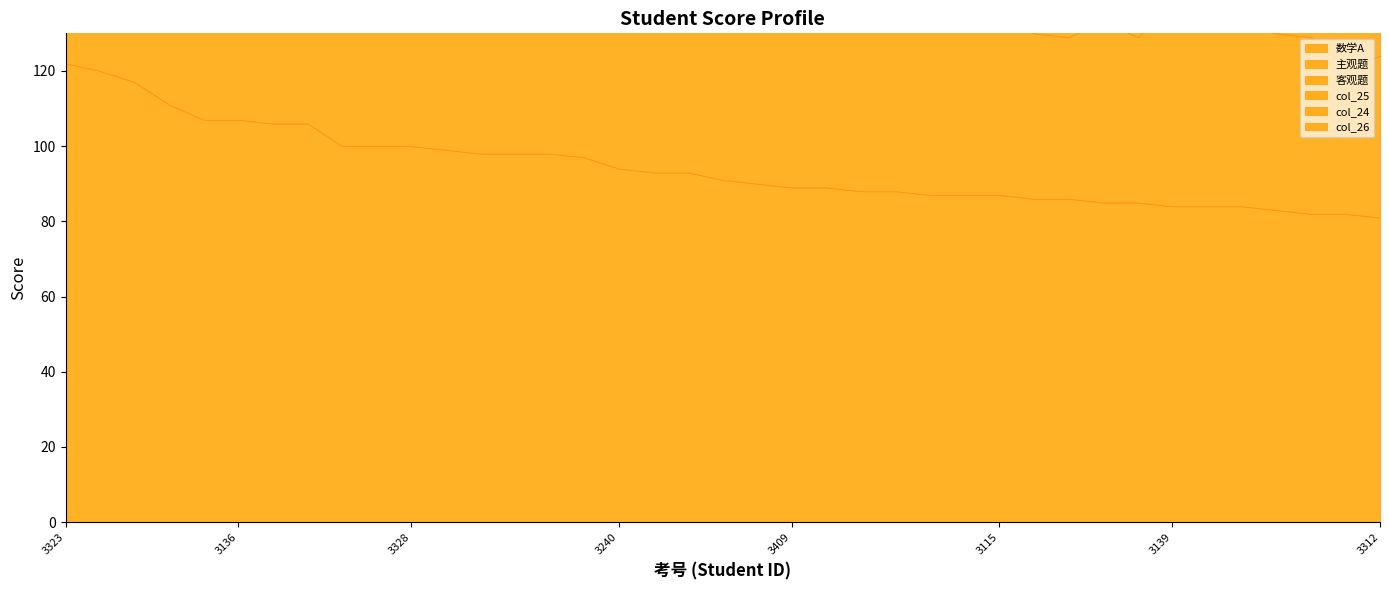

Reading left to right, what are all the values shown in this chart?

数学A: 1083233323=122	1083233208=120	1083233227=117	1083233129=111	1083233120=107	1083233136=107	1083233103=106	1083233317=106	1083233306=100	1083233144=100	1083233328=100	1083233244=99	1083233203=98	1083233127=98	1083233218=98	1083233143=97	1083233240=94	1083233108=93	1083233106=93	1083233334=91	1083233424=90	1083233409=89	1083233321=89	1083233201=88	1083233234=88	1083233114=87	1083233237=87	1083233115=87	1083233102=86	1083233132=86	1083233112=85	1083233242=85	1083233139=84	1083233311=84	1083233305=84	1083233235=83	1083233538=82	1083233320=82	1083233312=81
主观题: 1083233323=79	1083233208=73	1083233227=61	1083233129=65	1083233120=62	1083233136=66	1083233103=64	1083233317=59	1083233306=54	1083233144=60	1083233328=49	1083233244=47	1083233203=63	1083233127=50	1083233218=61	1083233143=50	1083233240=55	1083233108=59	1083233106=53	1083233334=46	1083233424=55	1083233409=46	1083233321=42	1083233201=53	1083233234=45	1083233114=45	1083233237=56	1083233115=46	1083233102=44	1083233132=43	1083233112=48	1083233242=44	1083233139=54	1083233311=47	1083233305=48	1083233235=47	1083233538=47	1083233320=39	1083233312=43
客观题: 1083233323=43	1083233208=47	1083233227=56	1083233129=46	1083233120=45	1083233136=41	1083233103=42	1083233317=47	1083233306=46	1083233144=40	1083233328=51	1083233244=52	1083233203=35	1083233127=48	1083233218=37	1083233143=47	1083233240=39	1083233108=34	1083233106=40	1083233334=45	1083233424=35	1083233409=43	1083233321=47	1083233201=35	1083233234=43	1083233114=42	1083233237=31	1083233115=41	1083233102=42	1083233132=43	1083233112=37	1083233242=41	1083233139=30	1083233311=37	1083233305=36	1083233235=36	1083233538=35	1083233320=43	1083233312=38
col_25: 1083233323=15	1083233208=15	1083233227=15	1083233129=12	1083233120=15	1083233136=9	1083233103=15	1083233317=15	1083233306=15	1083233144=12	1083233328=15	1083233244=15	1083233203=12	1083233127=12	1083233218=15	1083233143=12	1083233240=15	1083233108=15	1083233106=15	1083233334=15	1083233424=15	1083233409=15	1083233321=15	1083233201=15	1083233234=15	1083233114=13	1083233237=15	1083233115=15	1083233102=12	1083233132=15	1083233112=15	1083233242=8	1083233139=15	1083233311=12	1083233305=12	1083233235=10	1083233538=12	1083233320=8	1083233312=15
col_24: 1083233323=13	1083233208=13	1083233227=13	1083233129=11	1083233120=13	1083233136=12	1083233103=12	1083233317=12	1083233306=11	1083233144=13	1083233328=13	1083233244=12	1083233203=12	1083233127=13	1083233218=12	1083233143=13	1083233240=12	1083233108=12	1083233106=12	1083233334=12	1083233424=7	1083233409=12	1083233321=13	1083233201=13	1083233234=6	1083233114=12	1083233237=12	1083233115=13	1083233102=13	1083233132=13	1083233112=13	1083233242=13	1083233139=12	1083233311=13	1083233305=13	1083233235=10	1083233538=13	1083233320=13	1083233312=13
col_26: 1083233323=9	1083233208=11	1083233227=4	1083233129=9	1083233120=4	1083233136=10	1083233103=10	1083233317=4	1083233306=10	1083233144=4	1083233328=4	1083233244=4	1083233203=4	1083233127=4	1083233218=7	1083233143=4	1083233240=4	1083233108=4	1083233106=4	1083233334=9	1083233424=4	1083233409=4	1083233321=4	1083233201=4	1083233234=0	1083233114=1	1083233237=4	1083233115=6	1083233102=0	1083233132=0	1083233112=4	1083233242=0	1083233139=7	1083233311=0	1083233305=4	1083233235=6	1083233538=9	1083233320=0	1083233312=5